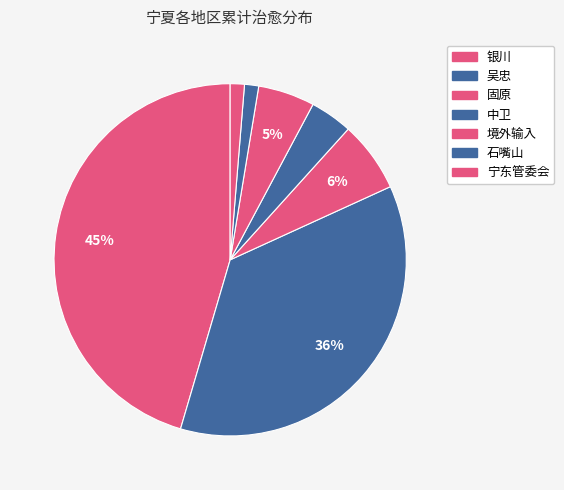

How many segments does this pie chart have?

7